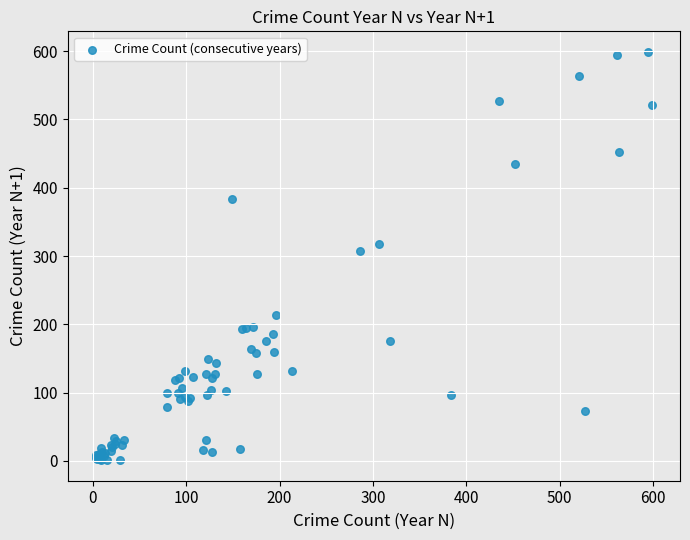

What Y value in the scatter plot is closest to 300?

307